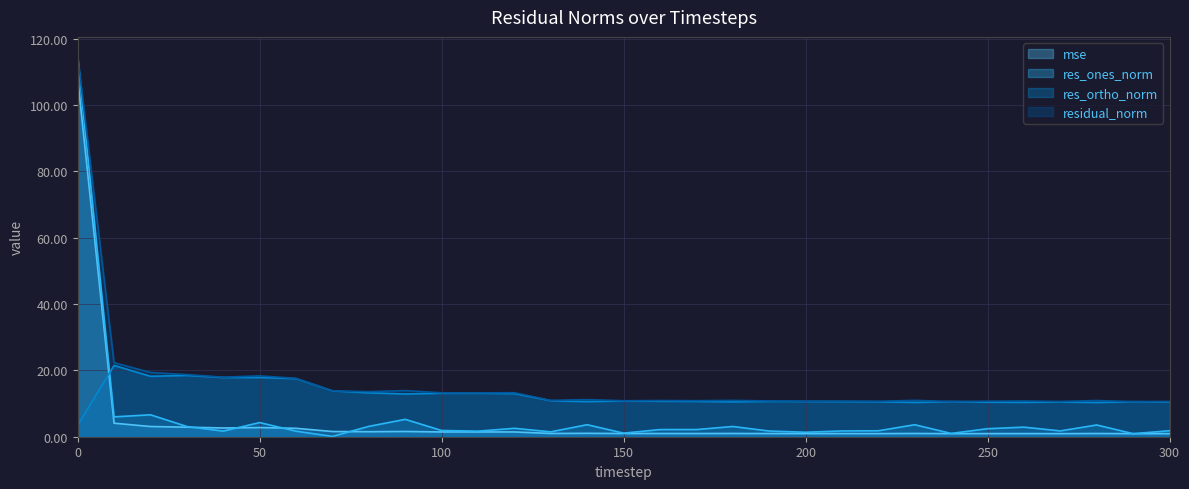

At how many categories does at least one series exceed 53?

1